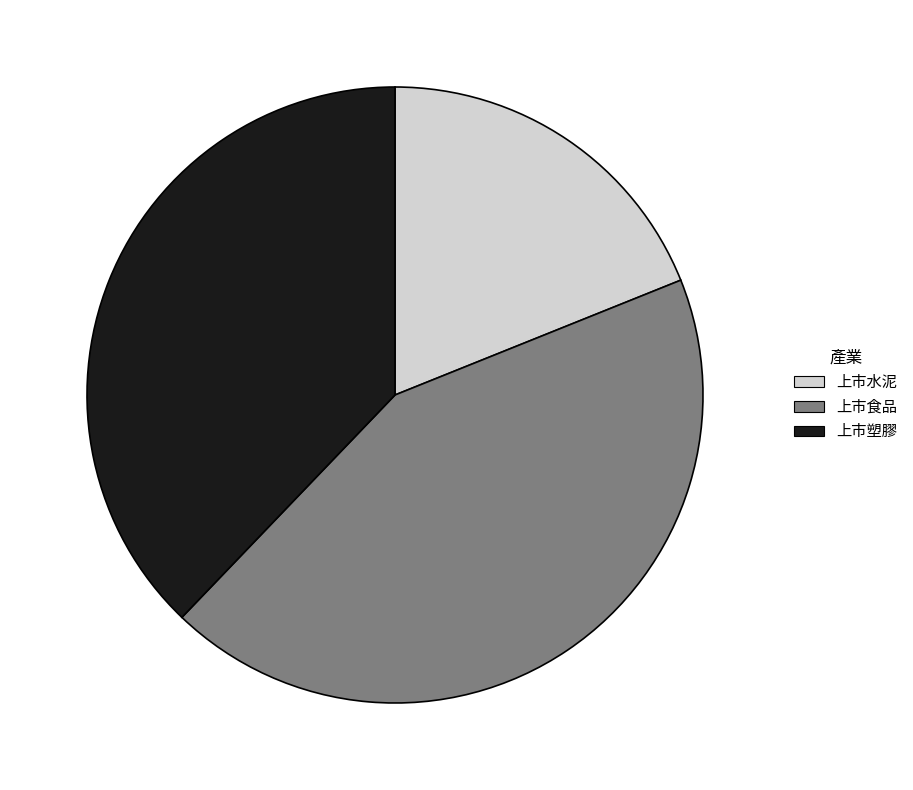

How many segments does this pie chart have?

3